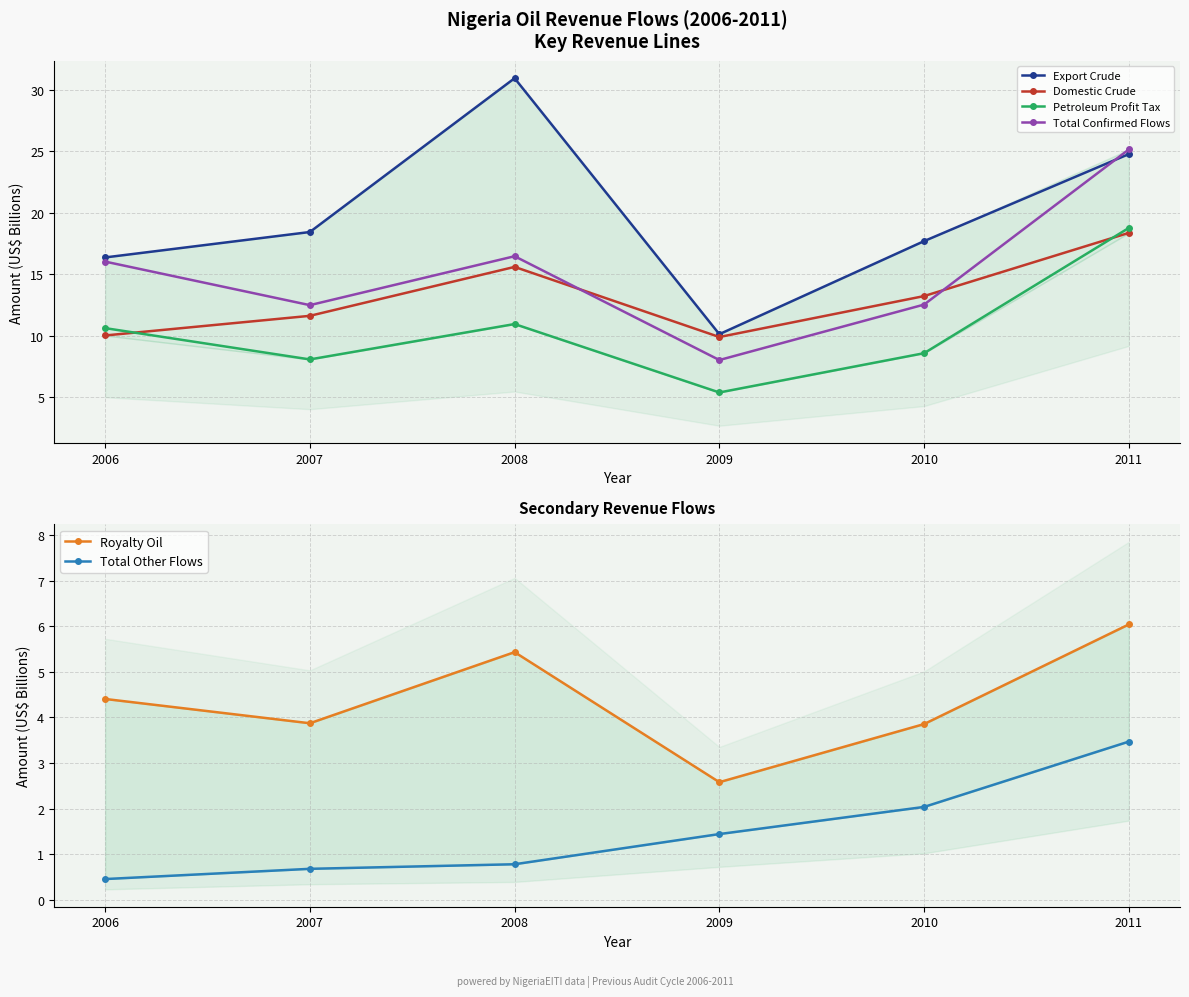

What is the sum of all Petroleum Profit Tax values?

62.4